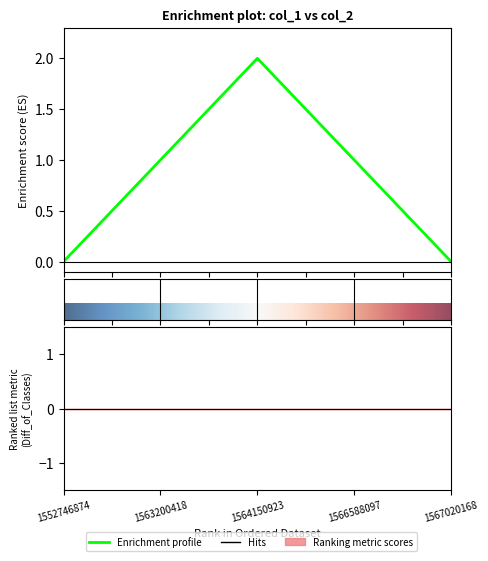

Does the chart display data point markers on the line(s)?

No